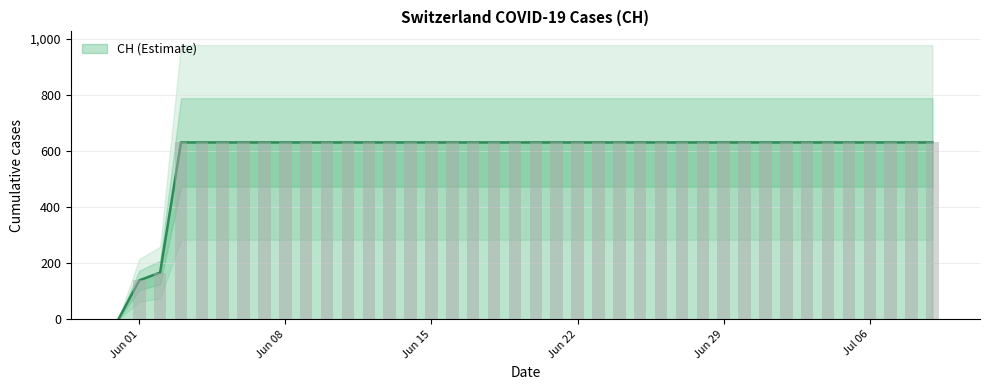

Which has a higher value, 2020-07-07 or 2020-06-03?

2020-07-07